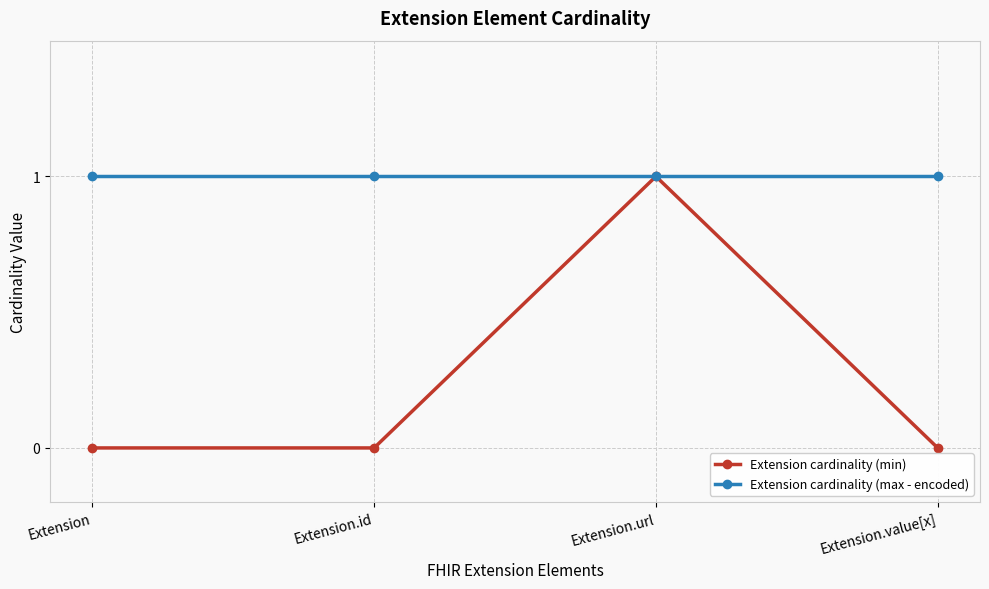

At how many categories does at least one series exceed 0?

4